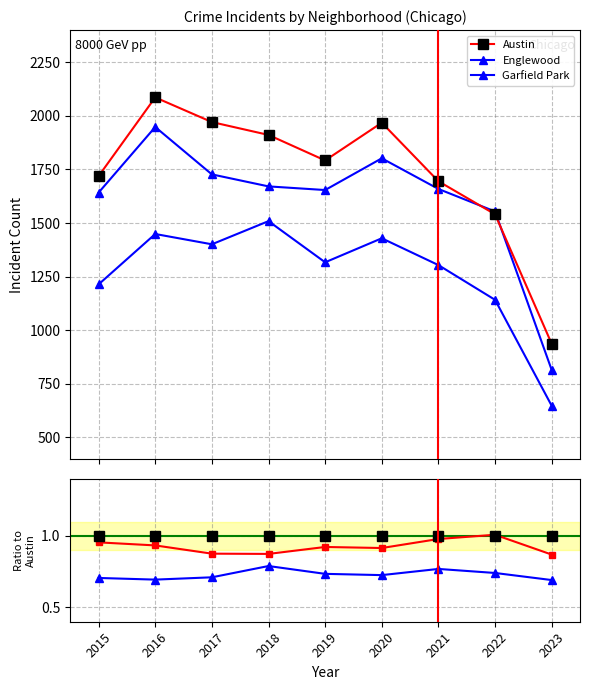

True or false: Austin and Garfield Park cross at least once.

False